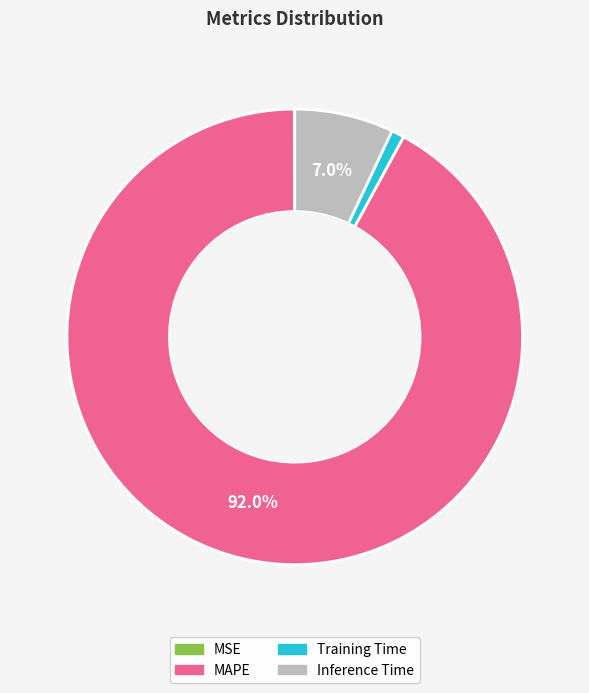

Between Inference Time and Training Time, which is larger?

Inference Time